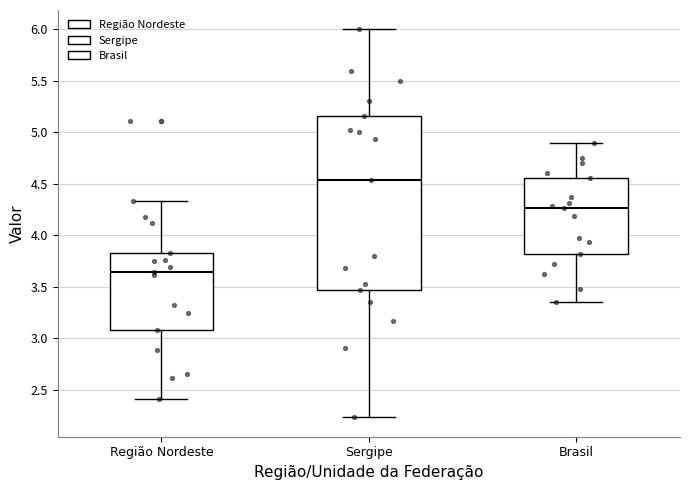

Where does the lower whisker of the box for Brasil end on the y-axis? The values are not printed on the chart, so give them approximately, as read against the axis.

3.35